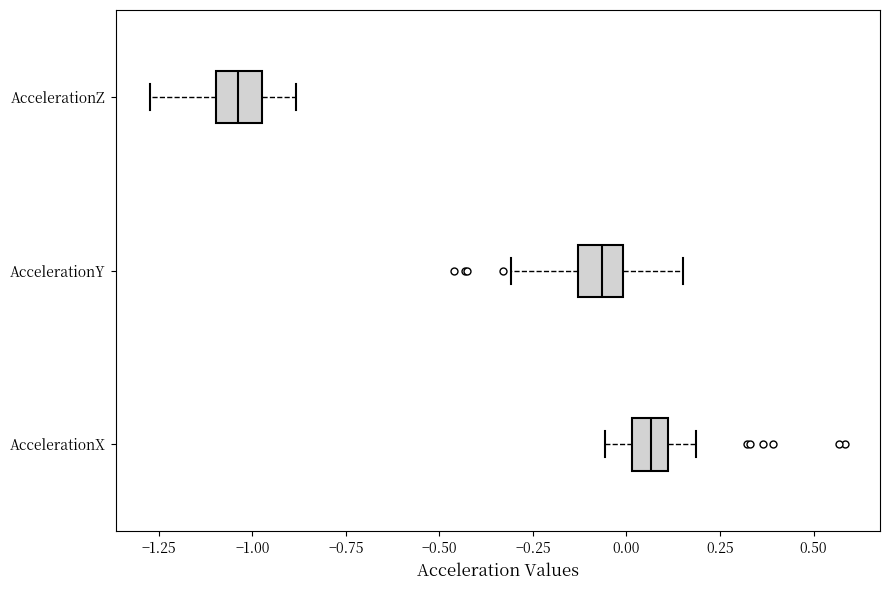

Reading bottom to top, transcribe this box plot: for each box, give where its median line is, the range the box spans, and where its two whiskers end, as read against the x-axis. The values are not printed on the chart, so give them approximately, as read against the axis.

AccelerationX: median 0.05, box 0.00 to 0.10, whiskers -0.05 to 0.20
AccelerationY: median -0.05, box -0.15 to 0.00, whiskers -0.30 to 0.15
AccelerationZ: median -1.05, box -1.10 to -0.95, whiskers -1.25 to -0.90